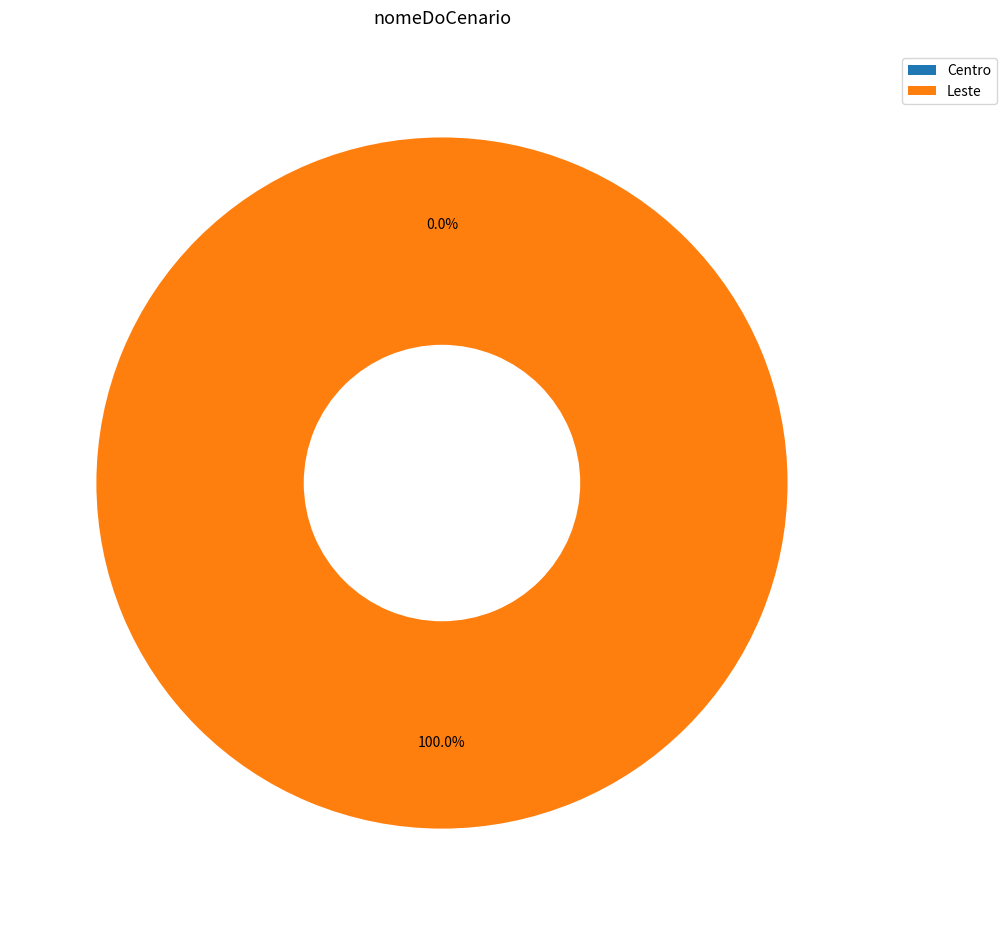

To the nearest percent, what is the average slice percentage?

50%